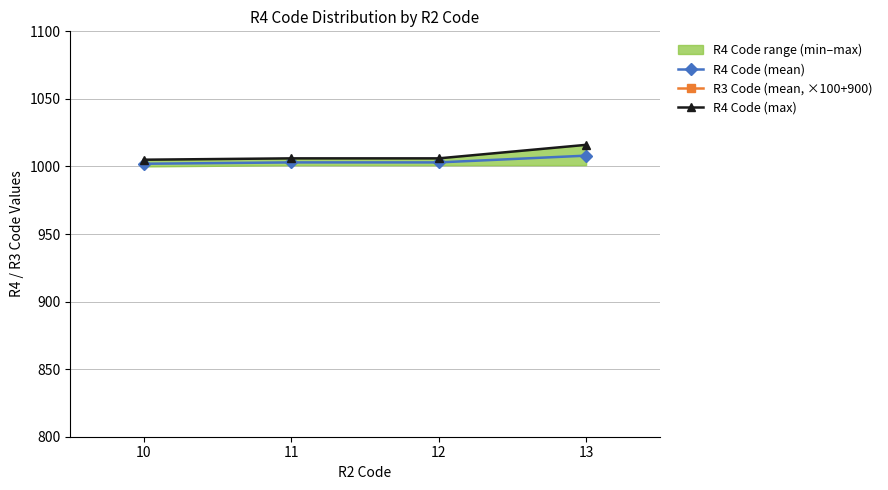

True or false: R4 Code (max) and R3 Code (mean, ×100+900) cross at least once.

False